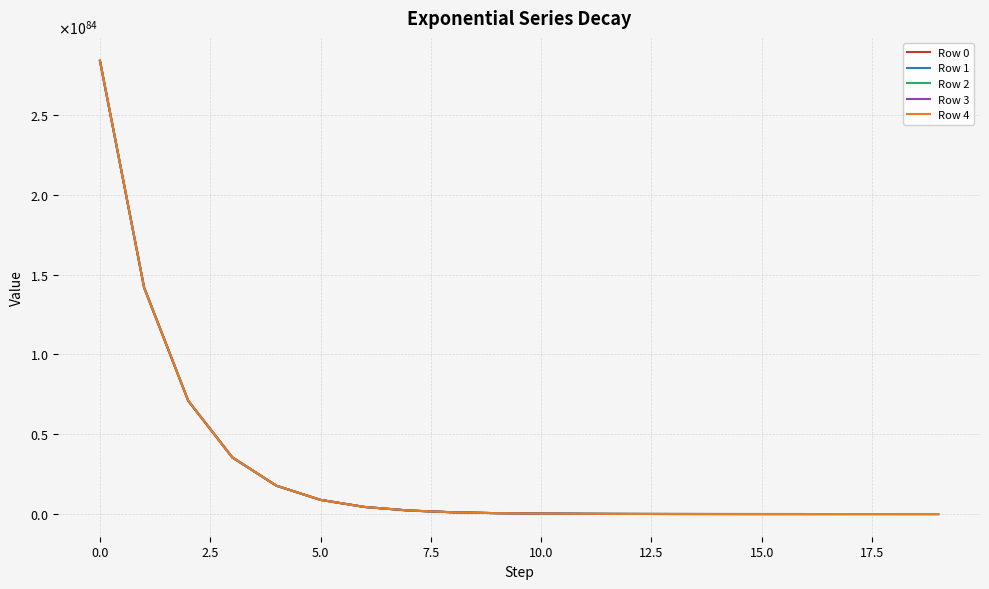

Reading left to right, transcribe all the data shown in this chart.

Row 0: 2837905683530719192421091414699053148933283641879088804947461769606434510012420194304	1418952929432858998942714173353439396718516582787842865470081491896836456889693765632	709476508550009137493864933442851349954026752487781361126198663564017027813136662528	354738276191826092655466959256890029184139941876492842040519198303045691436366299136	177369149054323808282000725896177191695633253754547501758969532412041434483082133504	88684580006367878236960663396030167073930182717299111266017028728874595903416041472	44342292742786919426473815134325920483268097523754567416988539990721117006742945792	22171147741195010527113650374257916715569497638598805284059233524790550514011996160	11085574555498349755358531164190910428978633745463764624994681287327254090327523328	5542787620199638405998452645043616833953111334623532310857269921381228151727718400	2771393981325042120926319695192206601594127469941276367420585953424069267023724544	1385697076275139048788789984476877664023566023852197061202183307123659996372402176	692848580943880098241585089036626482395449411423362752773467827004311494281134080	346424311875099179943033495254721540397568359431093127143904120265957277538713600	173212166639129392335293477249234990114268294833725156464501814750379726168129536	86606088670354702661826771992741302932903888646384193573621185233001661094428672	43303047010572519128459134801036770901255070673003402731082294903393064413298688	21651524842983968521348798214510648945686972870045733025602786747212263633977344	10825763090340899622902635398875015954232959823763566704059241463818941429186560	5412881879594923124858730396704754190018450901081930783649268296024577332477952
Row 1: 2838594851625058907433584557969034169395896990030251445594640029818268752823386636288	1419297513501319018492222936631719270095982311127872744195573221928791174894541864960	709648800594883689091317067890840074875537403397407106947007377731563563043038167040	354824422219585693285435237186588375095314334740372465454243825043748509372276277248	177412222070864690132765968761958972375384722832128667806058712989140175300685987840	88706116515968967770020505381946539943948401657433066008252742783087556651483398144	44353060998252748056922345677837156182825818665047220191735325089800670894993965056	22176531869260580254270553996609956531130207554673306191819301380603104767051300864	11088266619697460639906635453750154152961470437488185236746526459584139802328432640	5544133652382352646265664286727382687324663200812034939865282107720525128029700096	2772066997457979903804005287172401898986302367168861670231781653288479867057209344	1386033584362398903473422677379251685581019056555250620131948363697913878196256768	693016834997905401894504715386764981686831036149087667105338558063351471785639936	346508438907309519924794948379266534299586725981054651743333587181433784587255808	173254230157833301091533355229058661275413571531823133585868198351984984529567744	86627120431006079078772120970022074577558415542207948992677902380293419849220096	43313562891547911774326284998537456135746548164900643938853953615964055183294464	21656782783796520353988725810103225578953183752688045344081997440120041412493312	10828392060909600003066660802680336968937936218730558755123806211424244817985536	5414196364960486369615052562214952123891465854063597246461963187192867950952448
Row 2: 2839284187079668928520322474547357078595129685891136492734110000010676858860246925312	1419642181249918936029467505076773949236413028777762386304629174091789498747740749824	709821134479830993517090488588754848048099599003552792722618147184169935972580982784	354910589167383018326897515773239478482768850934045740702590606455605301338519371776	177455305547425189067784892174131382469698690124265521610502802037845374034543378432	88727658255580121964700525572136276857891196391336264182037925208542316841974890496	44363831868723777517847635014983790573190121575916204914409485253079131402021109760	22181917304828831276505838467699079693139469414427993984976324390232555640309415936	11090959337647949241920597499807657217314327753344875542270430202036635341902839808	5545480011440777650222471866555111377830983582366594745939166893372767914801758208	2772740177028784021004822378171995198420740623804436726665835309916933820667396096	1386370174168596980309621210536286208224932585143050362837721625011529643735384064	693185129911401922869040633007967689881996582225832051227121402474297477367332864	346592586369256574346427066989803960792787731746065259636220816538531475939655680	173296303891406304253750245852185434158343953530471884619631267018179615219777536	86648157299092318635580981940514490837188546099604048053219163707213627701329920	43324081326240887376544464743599841934890622763830515379067522707696698573979648	21662042001467939358013804954954591623128090826969901984631982467282359537369088	10831021669907770170023523047647980098419276971228432587412802064913812049362944	5415511169540805899327038323984859129752036231367269375453126867841514022633472
Row 3: 2839973689935191914480968096937278295114965563094865414325740044010372142645899165696	1419986932698980080954279344940231643431800652554072525777183530299188085710739472384	709993510215011607631314260059850595449648949635976090894420372716224550818048638976	354996777040298292290024992977191213001441121583130156731965397854665307236016848896	177498399486545309502356426510309180137983623115244113096927037053891726220673941504	88749205226471410428516857032006243563000518210228414842546251104537427001925959680	44374605354835042613007749678469256527981981901971376112597858030205773791342100480	22187304048217270885718536872387079638277113408306293313394562875788860351691358208	11093652709508569207349933844794316340377120788255547866498522675739719318003253248	5546826697454293610836967049572225598018915904351902096188042176437005954471428096	2773413520077142884016150103798710679482421013653429617955779463573175780092411904	1386706845713577063791908477523096530075685261836581054355637758999934601864937472	693353465694292290598495968588099141467329161457114519922551498048641945640632320	346676754265901921205310585823232831915432141803965055452171878615774704680566784	173338387842329006524124096511988093425641376945334903814177104927281099736875008	86669199275853723683343328600904944043085248376404237879438011302921025399816192	43334602315271597110658660884567124464332778498708890613819523223170364959883264	21667302496308301121196529073236345161034436107349239728301002350988903195869184	10833651917490459436191370094306039468872630989939691470601418720491529157214208	5416826293413403079194647019866437960759621372633188839988622918912731867250688
Row 4: 2840663360232280014016411194667261960328699086184556798604235259925581267174049185792	1420331767868828958976250015396561138041033807042453234924899600254259964938154934272	710165927810588676448997493288802531091569419508979343069668019017073997742308589568	355082985843412979842535555688222006988962780716254189797417491423311897731761438720	177541503890765810730286182366021374216070425839009354030000486669043398296184291328	88770757429913226288345638634640841810699362640897310690684466057241210901695037440	44385381457221733165854092317175806256159125651698961727467710579121639672233590784	22192692099743500733621017322775031137775774295458986556943756051385659981738016768	11096346735438139897014162210825527741339039247791681524902463984393793029632163840	5548173710502298413542241818431513290663954448465276932097053147262979413710471168	2774087026642755856803701129607689105231201412246229590424568311628520845912047616	1387043599017189046527724148231626428499261391741901955637364665447008811496767488	693521842356501135449715551401571131371737875384667746982176593030991143128530944	346760942602207823028722085238165696172960665090404216638912947260910976915996672	173380482013082591822439031666366262289040038079453439340916499277718818289352704	86690246362530886181951223180143245801115620524129142557039838766630303048925184	43345125859260363284687821675210884006513485362904161409736502099270212970872832	21672564268627770088555486934246360643830819705211264423874061826841978400145408	10836282803812740151052152400067199376062202986453908432666964744479369055961088	5418141736655814906711132539169051842280914912331394645425038440357439616319488